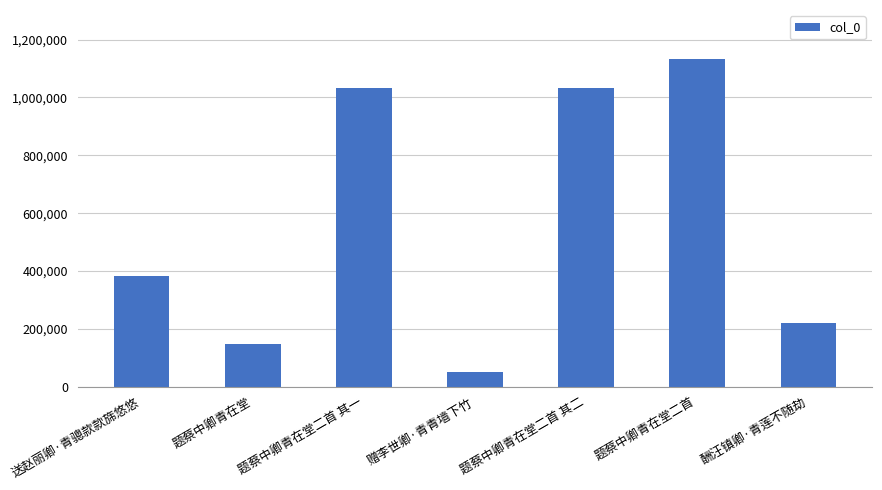

Does the chart contain stacked bars?

No